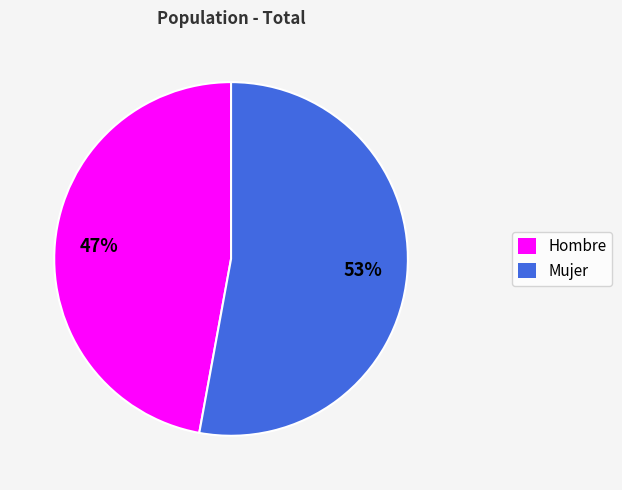

Rank the categories by value from highest to lowest.

Mujer, Hombre